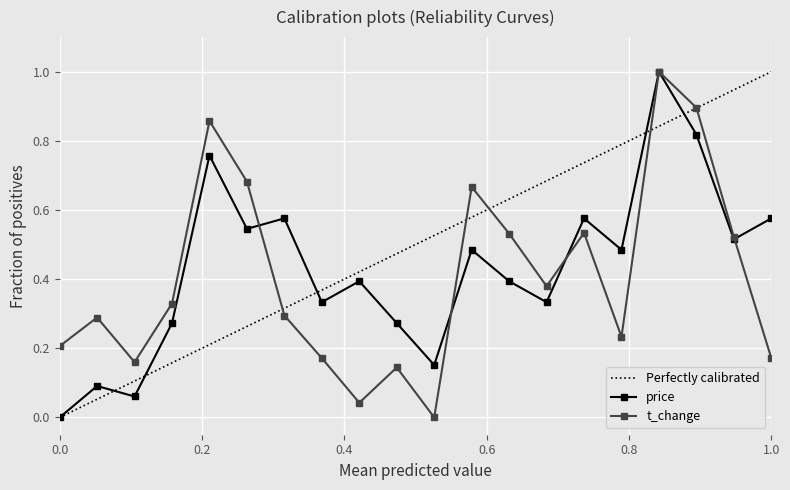

The price series shows 0.0 at 0.0. True or false?

True